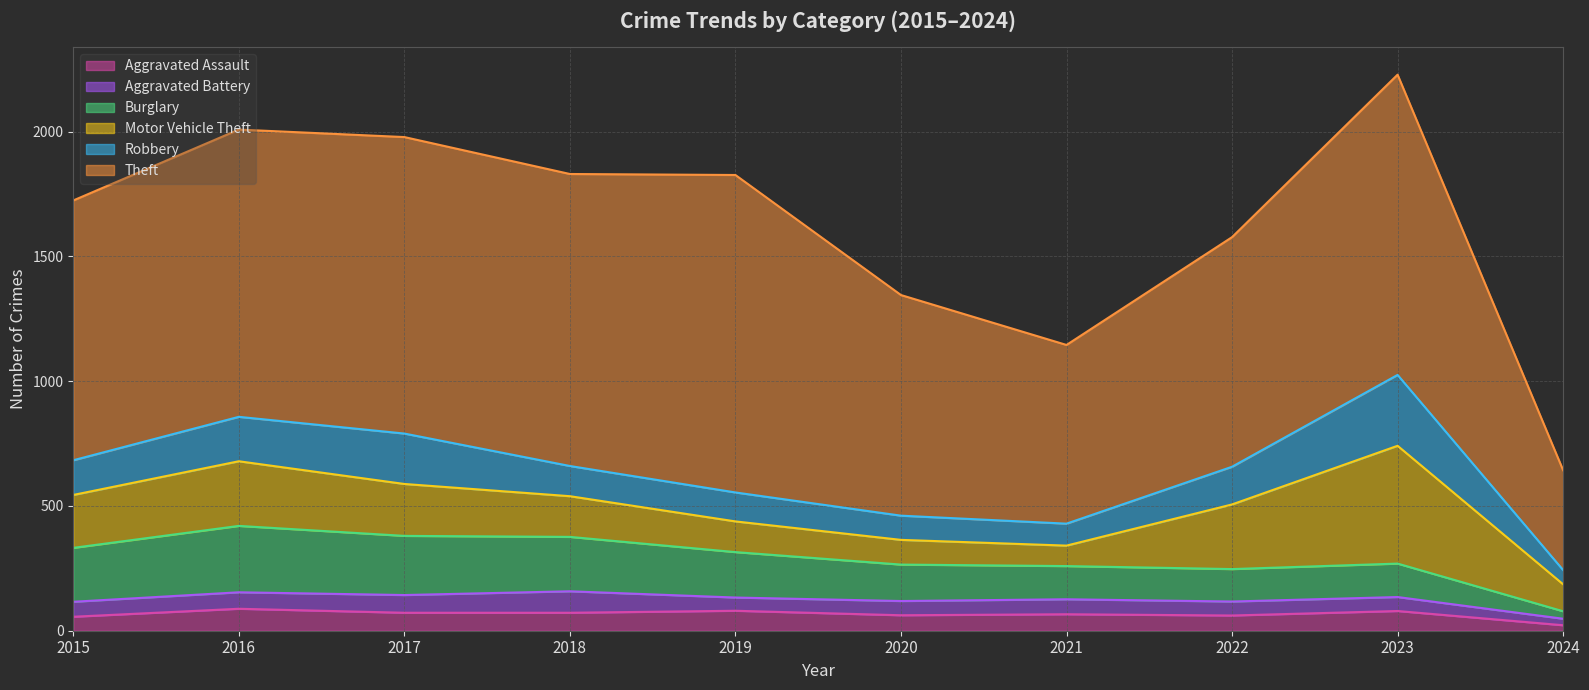

What is the value of the Aggravated Battery point at the 2nd from the left?

66